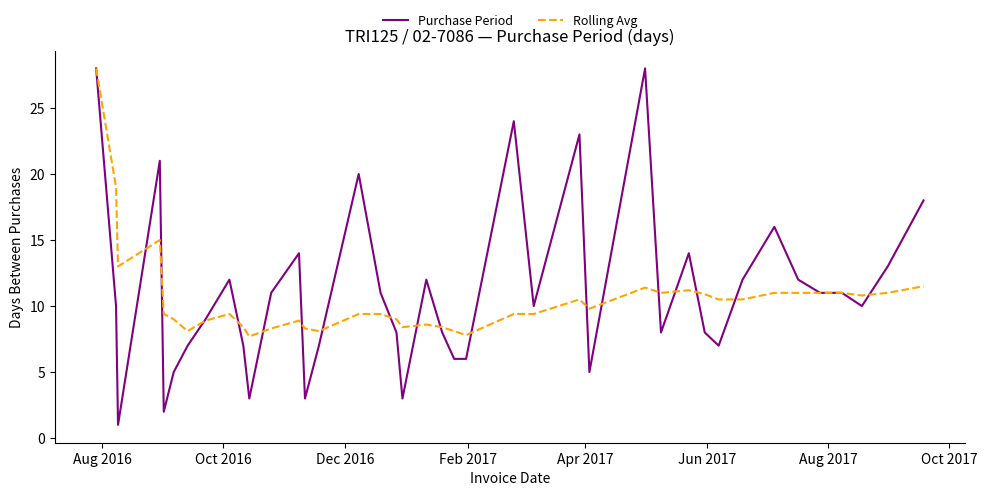

Does the chart display data point markers on the line(s)?

No